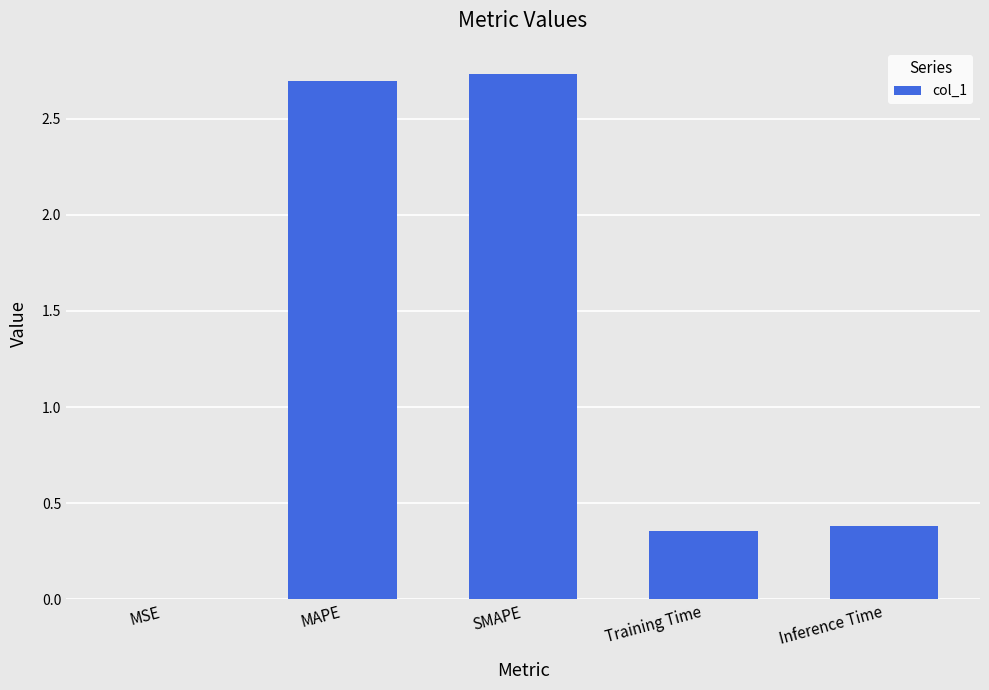

Is it true that the value at MSE is 0.0?

True